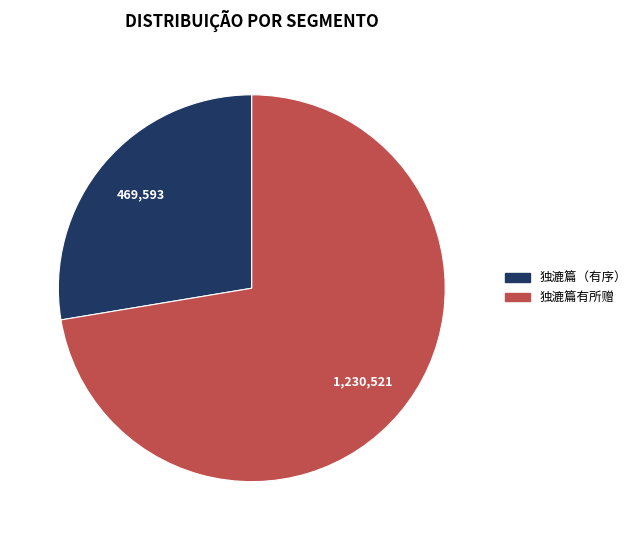

Which category has the biggest portion of the pie?

独漉篇有所赠